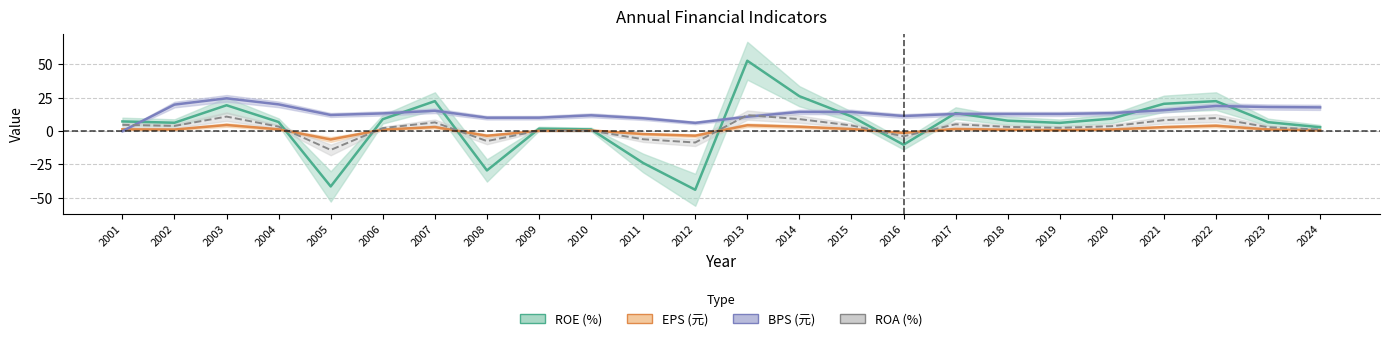

At which label does EPS (元) first exceed 1?

2001